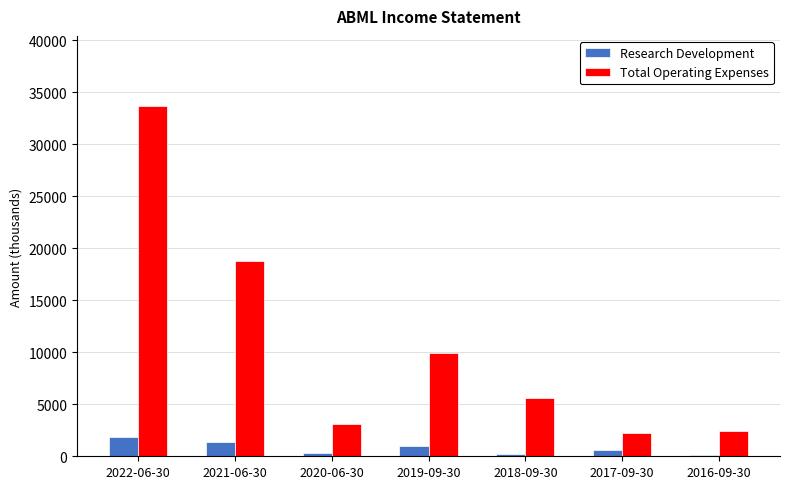

Is it true that Research Development equals 600 at 2017-09-30?

True